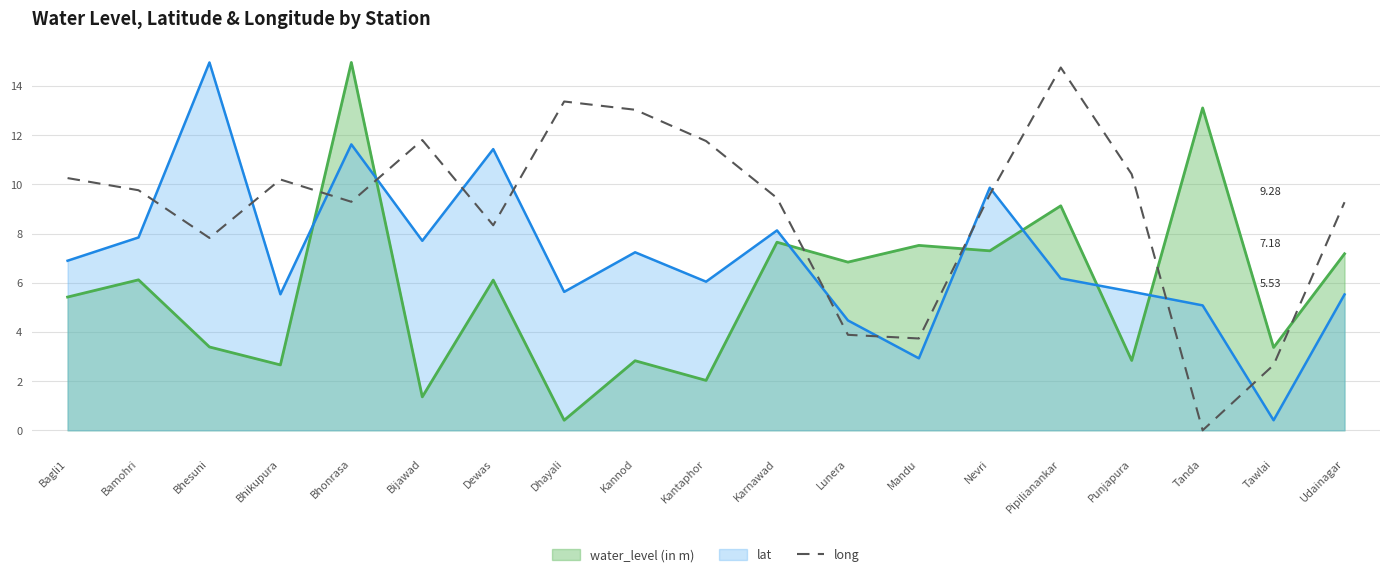

Is the value of long at Bhesuni greater than the value of water_level (in m) at Nevri?

Yes